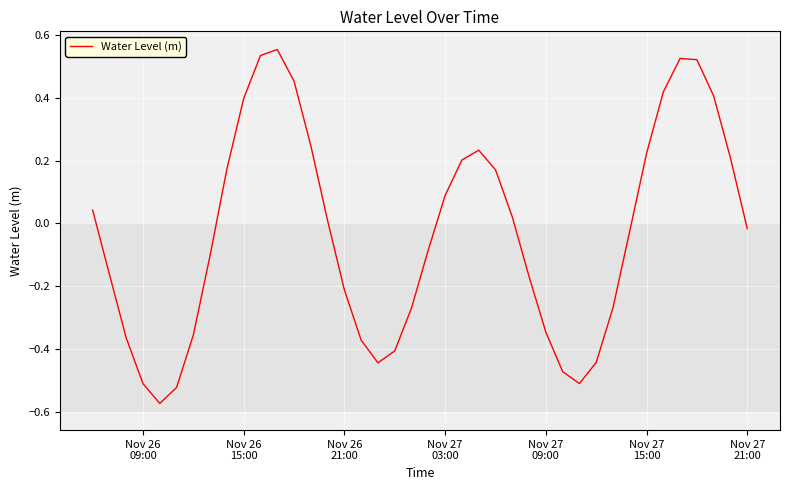

What is the difference between the maximum and minimum values?

1.1